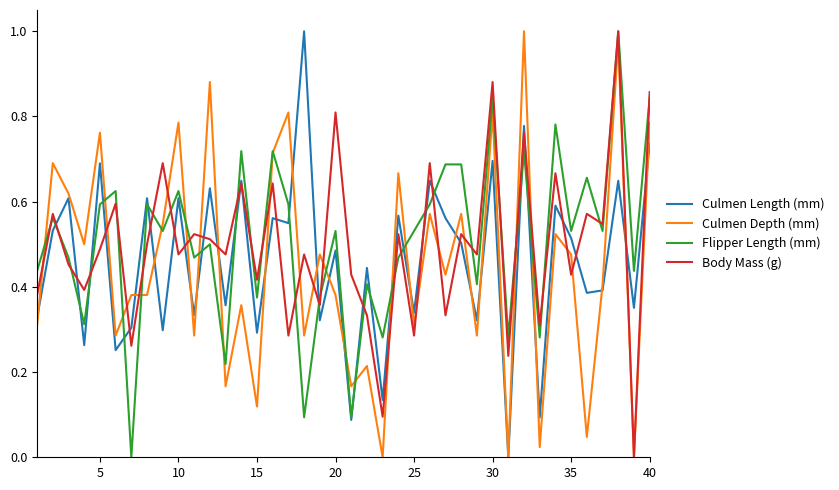

What is the sum of all Culmen Length (mm) values?

18.5